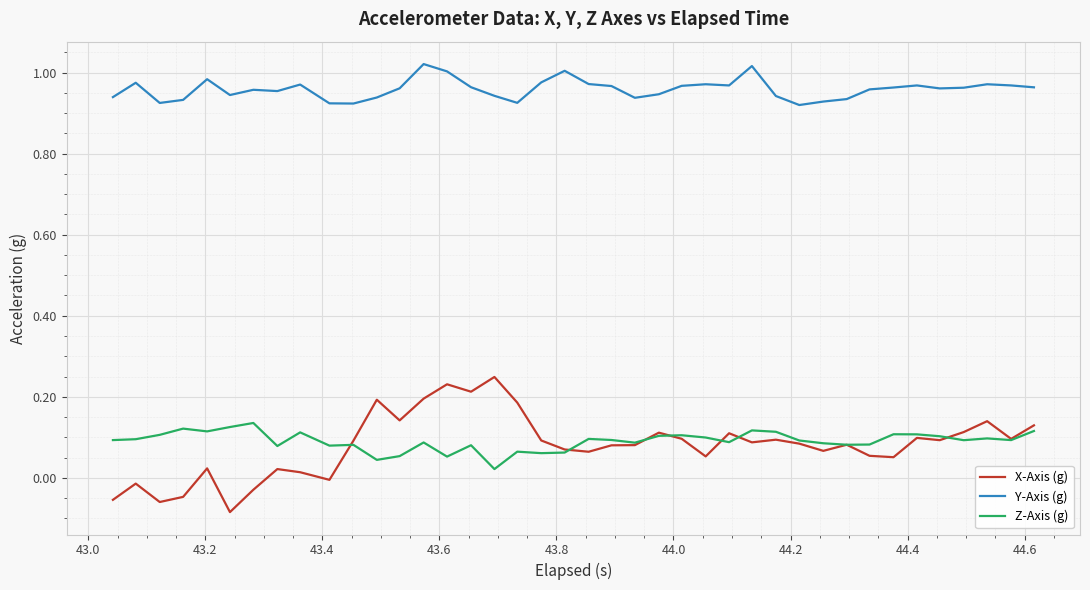

Which series has the largest range (max minus min)?

X-Axis (g)